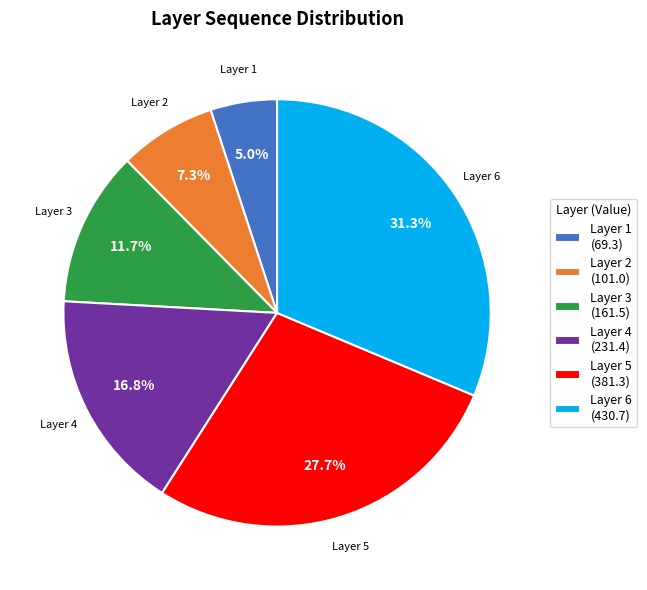

What is the largest slice in the pie chart?

Layer 6 (430.7)